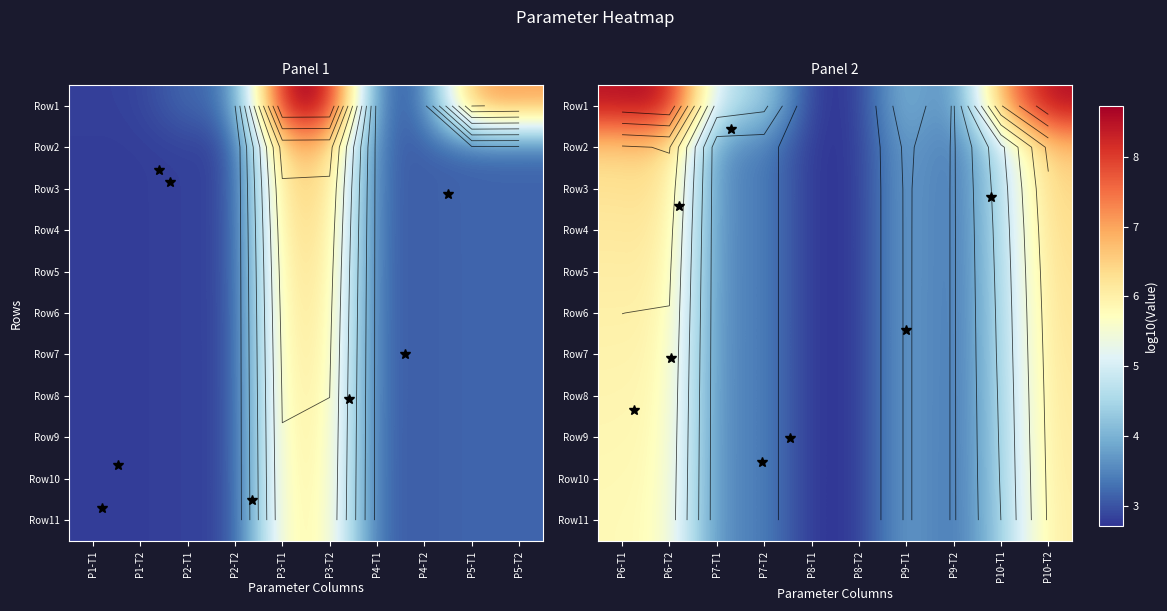

True or false: Row11 has a value of 3.7 at P8-T2.

False